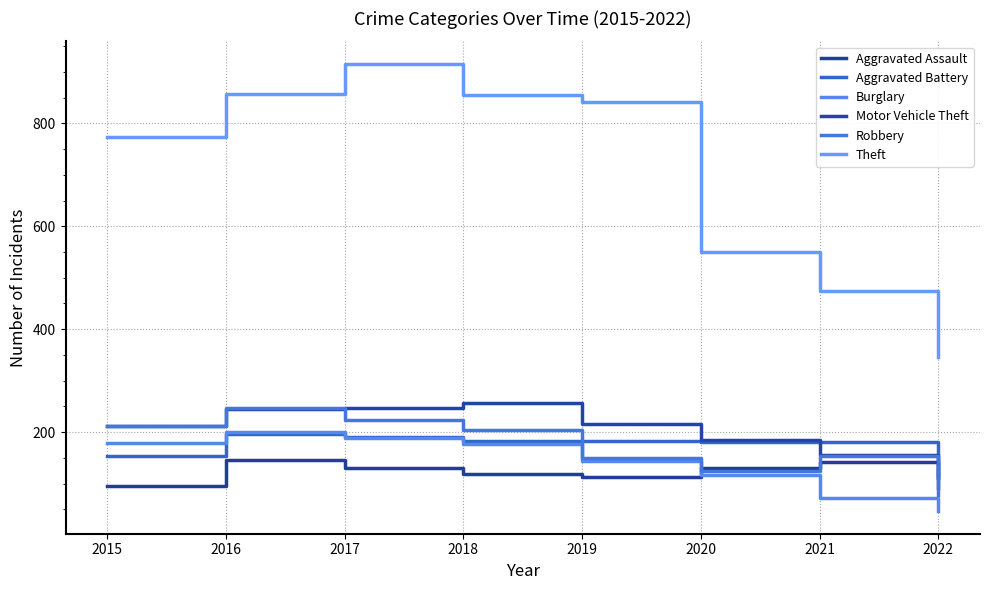

Reading left to right, what are all the values shown in this chart?

Aggravated Assault: 95	146	131	119	113	131	142	92
Aggravated Battery: 154	196	191	183	182	180	181	113
Burglary: 178	201	189	176	143	116	71	46
Motor Vehicle Theft: 211	245	247	256	216	184	156	110
Robbery: 212	247	224	204	150	124	153	78
Theft: 774	858	916	856	841	551	474	346